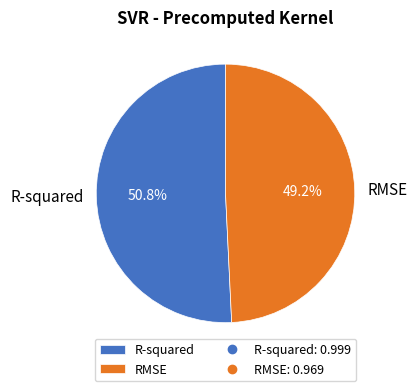

Which category has the biggest portion of the pie?

R-squared